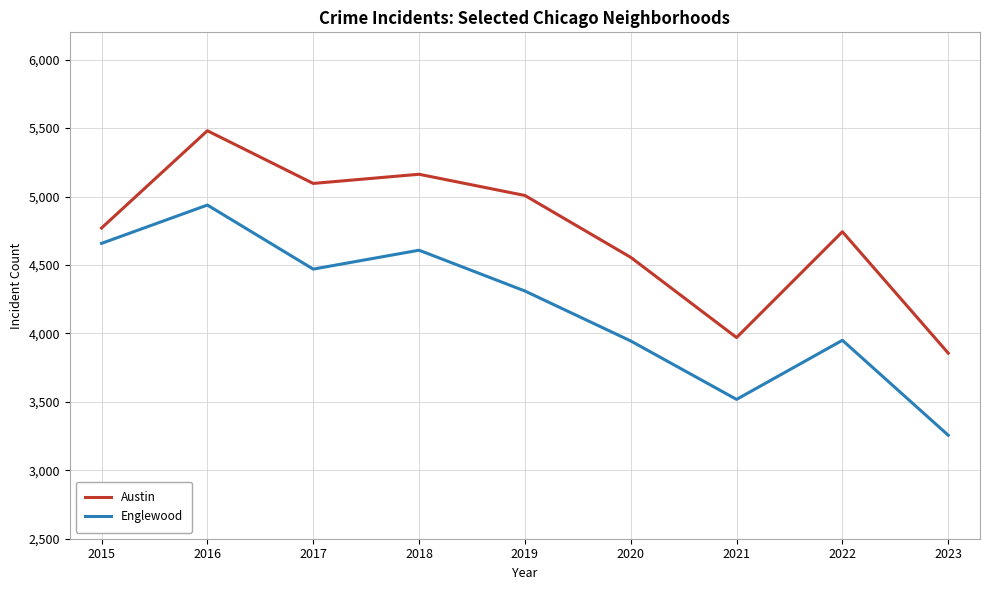

Rank the series by their maximum value, from highest to lowest.

Austin, Englewood